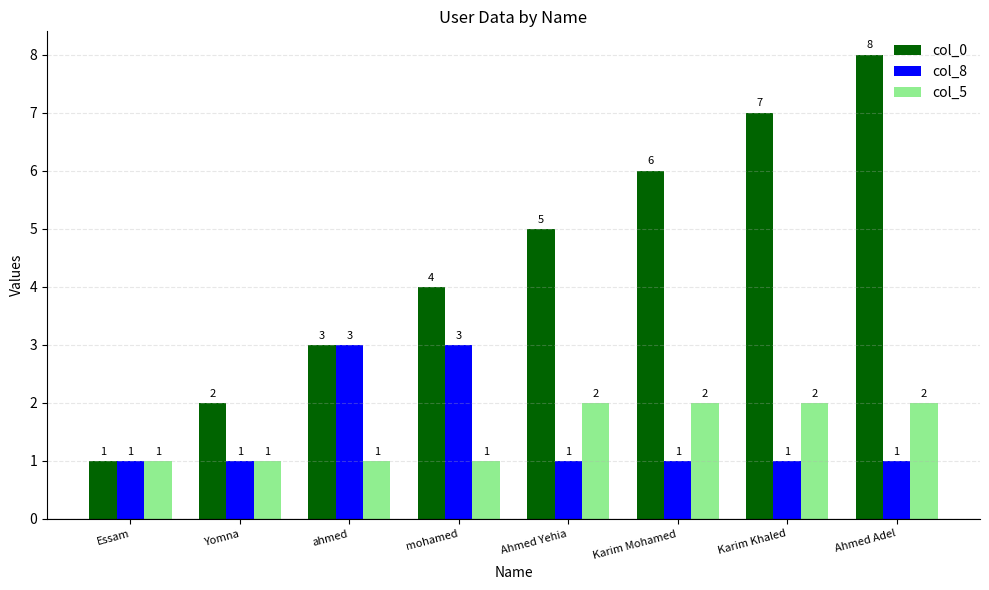

What is the label of the 6th bar from the right?

ahmed